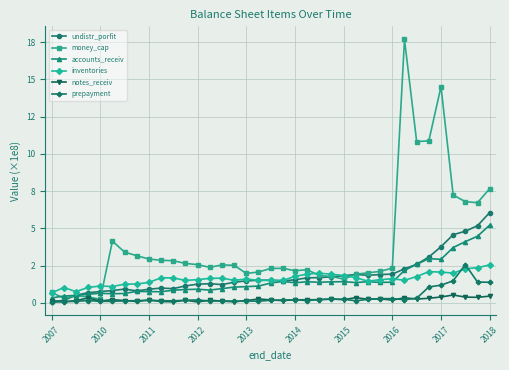

Does the chart display data point markers on the line(s)?

Yes